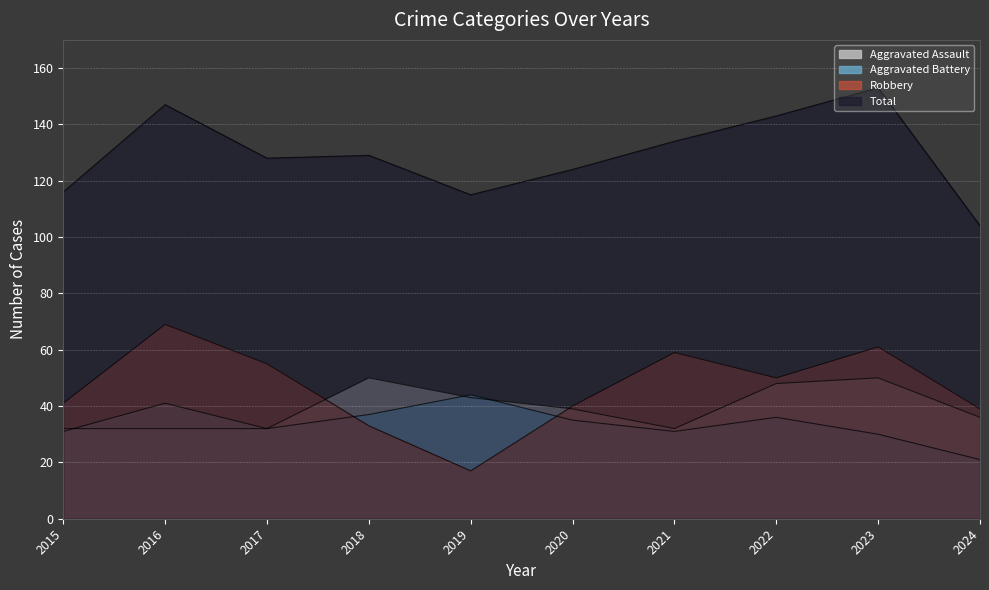

What is the difference between the second highest and second lowest values in the Aggravated Battery series?

11